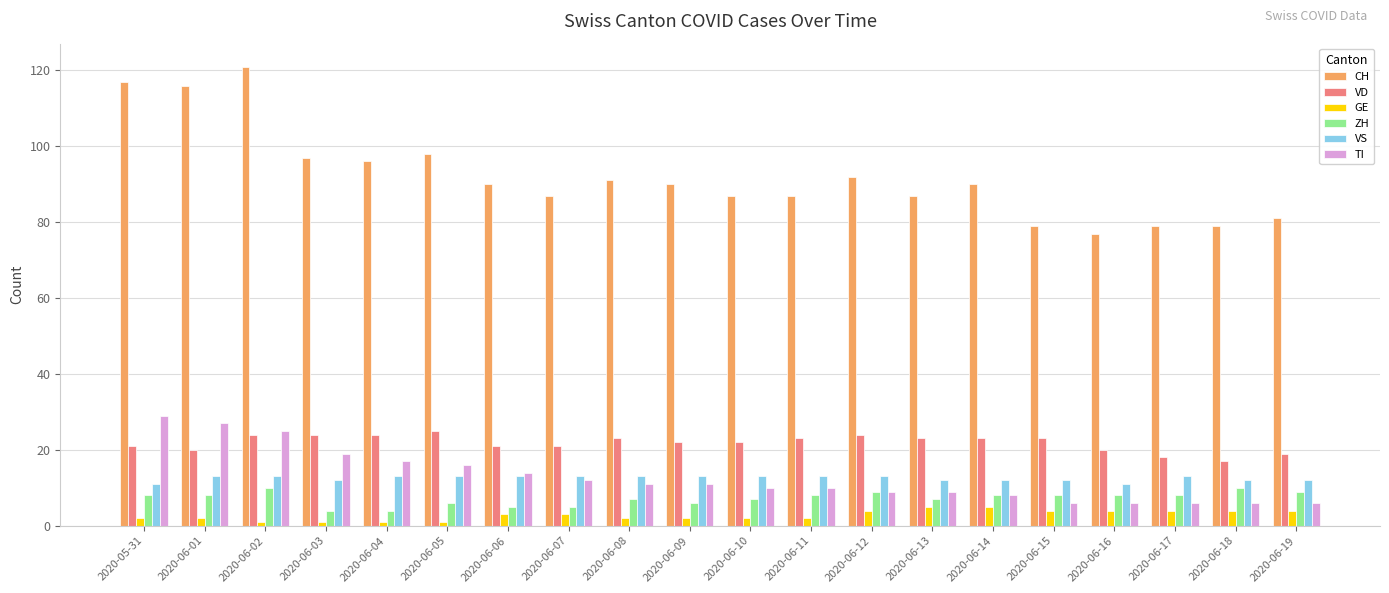

List the series in order of their peak value, lowest first.

GE, ZH, VS, VD, TI, CH